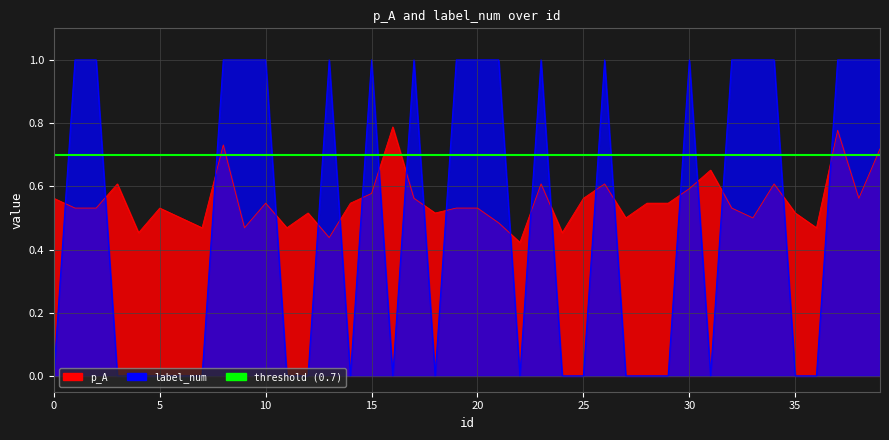

Rank the categories by p_A value from highest to lowest.

16, 37, 8, 39, 31, 3, 23, 26, 34, 30, 15, 0, 17, 25, 38, 10, 14, 28, 29, 1, 2, 5, 19, 20, 32, 12, 18, 35, 6, 27, 33, 21, 7, 9, 11, 36, 4, 24, 13, 22